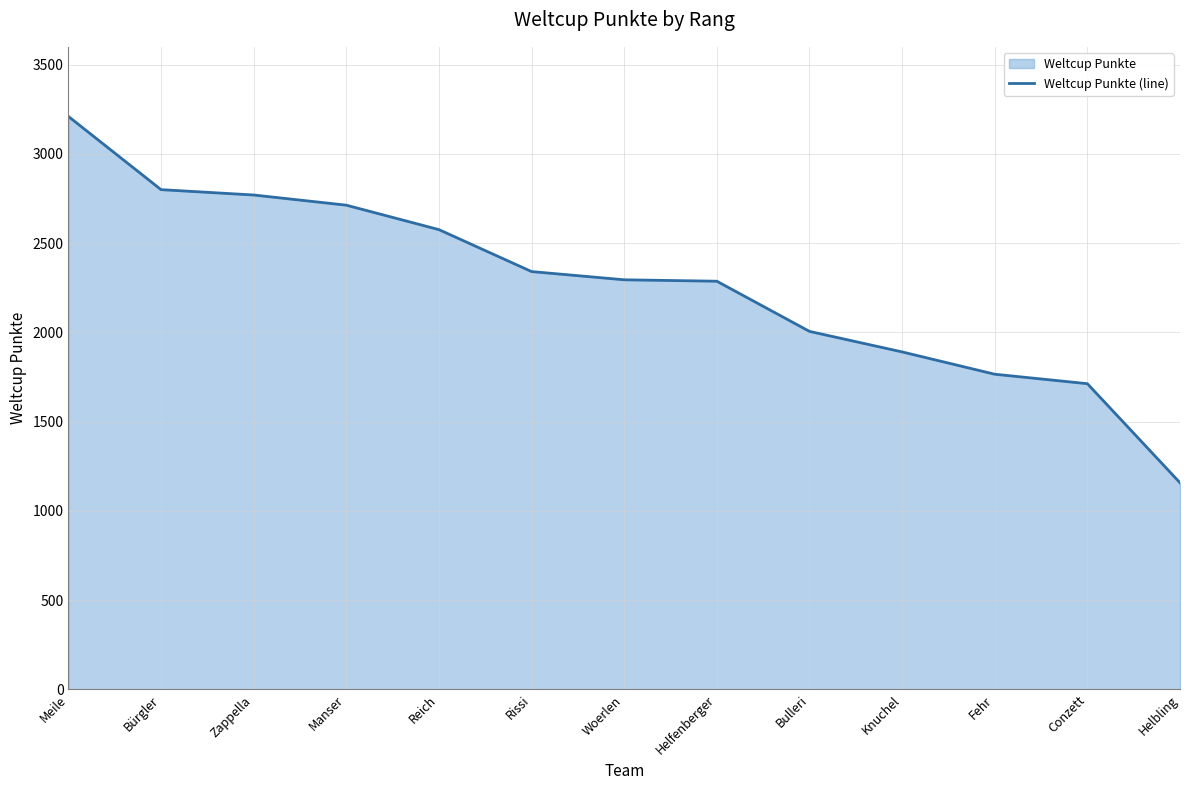

Between Fehr and Bulleri, which is larger?

Bulleri